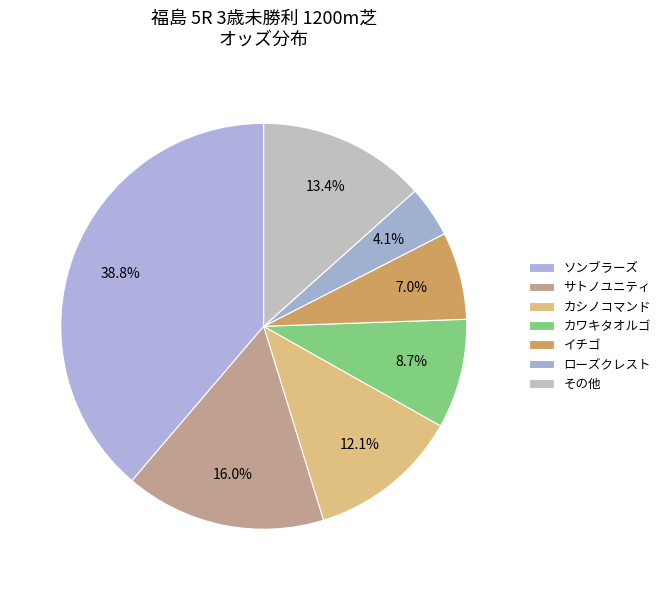

Which category has the smallest portion of the pie?

ローズクレスト